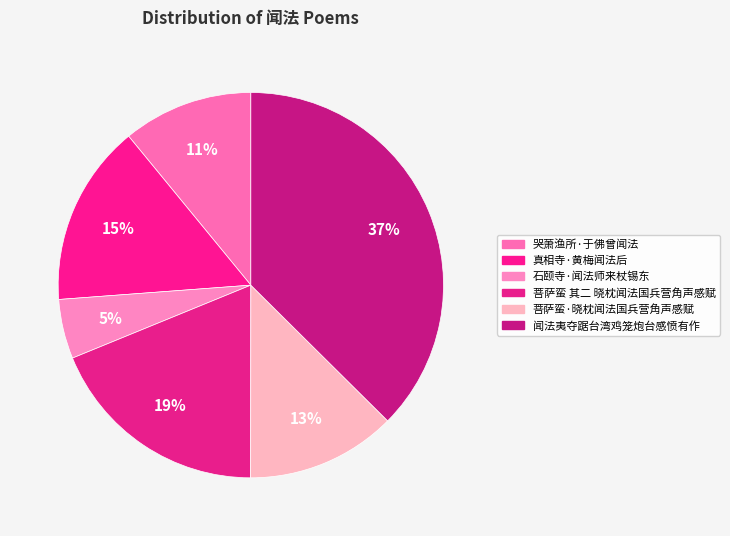

True or false: 闻法夷夺踞台湾鸡笼炮台感愤有作 accounts for 50% of the total.

False